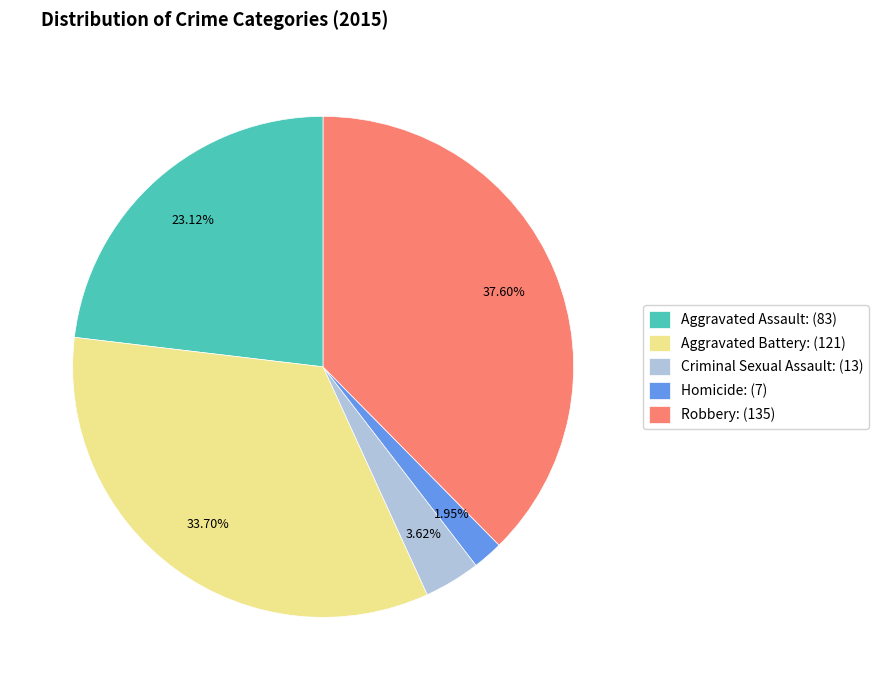

Is it true that Homicide is 2% of the pie?

True